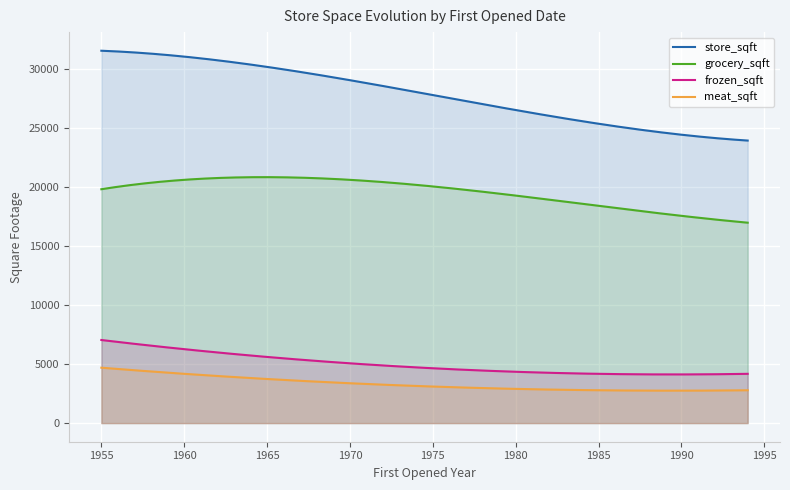

Rank the series by their maximum value, from lowest to highest.

meat_sqft, frozen_sqft, grocery_sqft, store_sqft